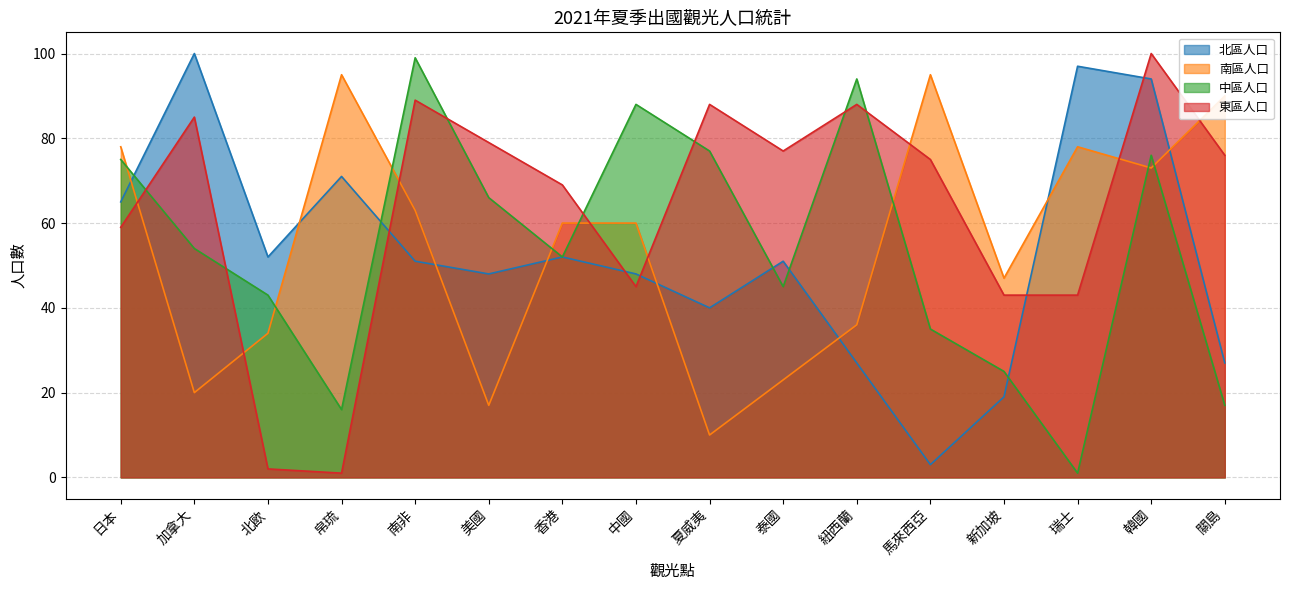

Between which two adjacent categories do 南區人口 and 北區人口 first intersect?

日本 and 加拿大